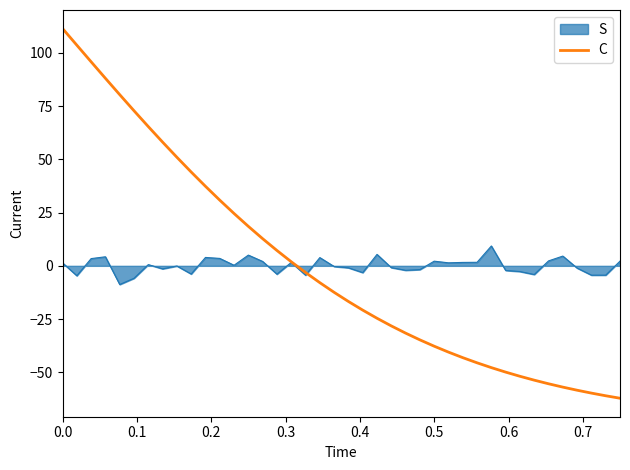

What is the highest value of the S series?

9.3